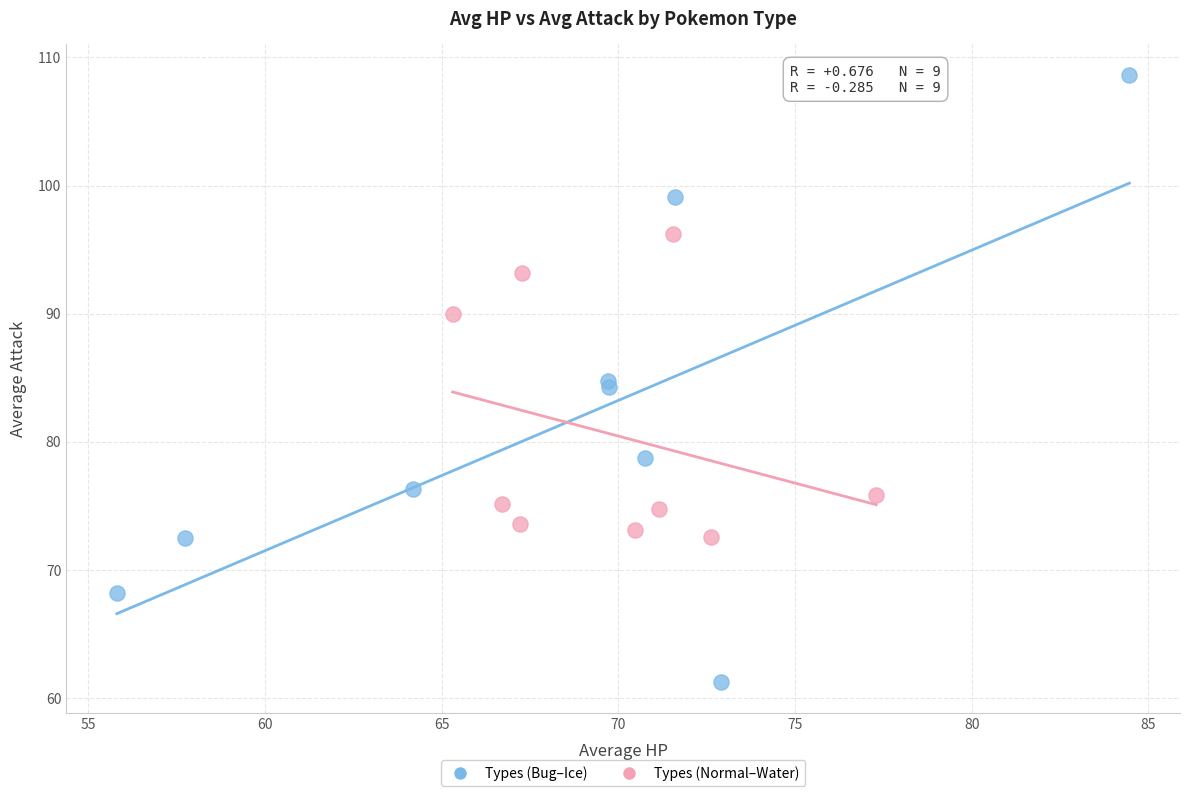

What are all the series names shown in the legend?

Types (Bug–Ice), Types (Normal–Water)